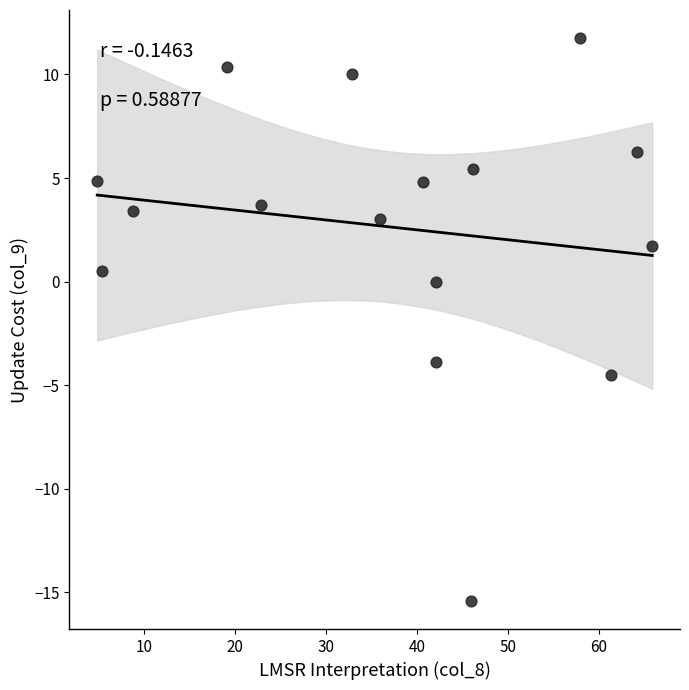

What is the range of X values (max minus min)?

61.0